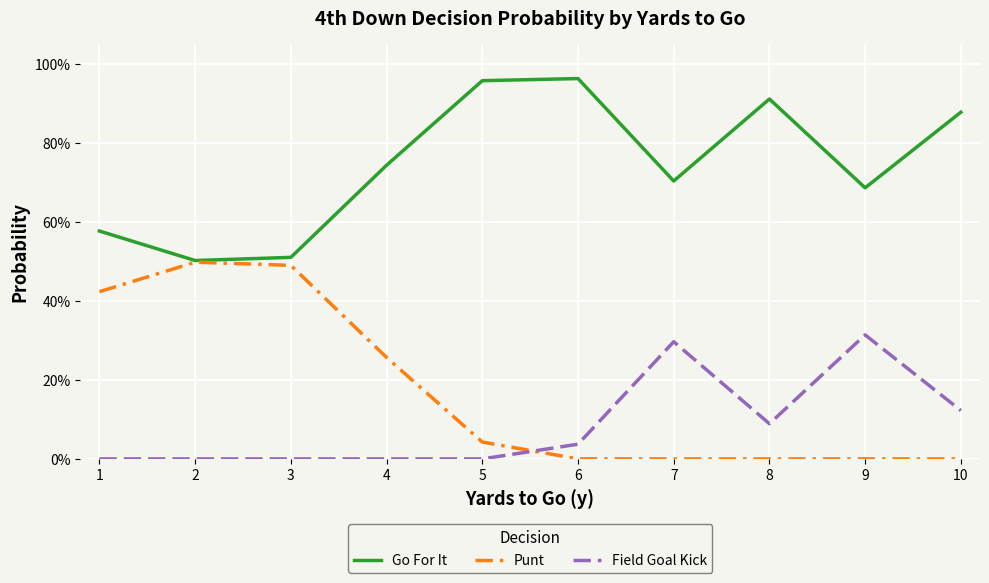

Is this an area chart (filled region under the line)?

No